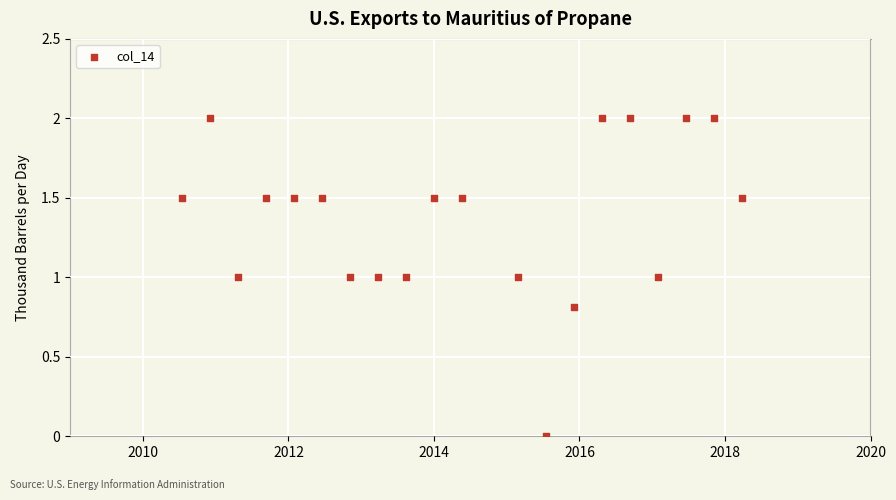

What is the range of Y values (max minus min)?

2.0